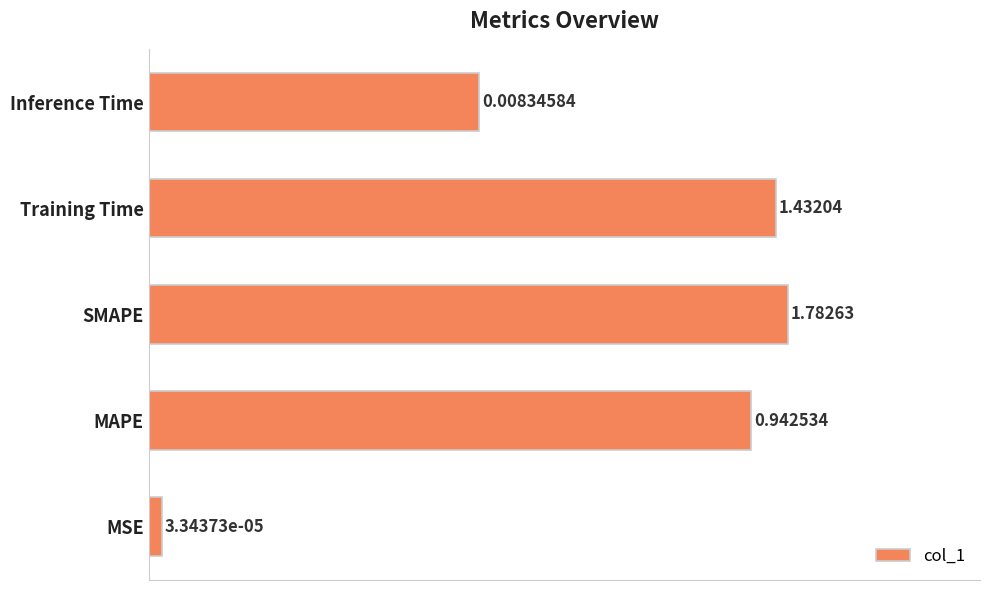

Rank the categories by value from lowest to highest.

MSE, Inference Time, MAPE, Training Time, SMAPE